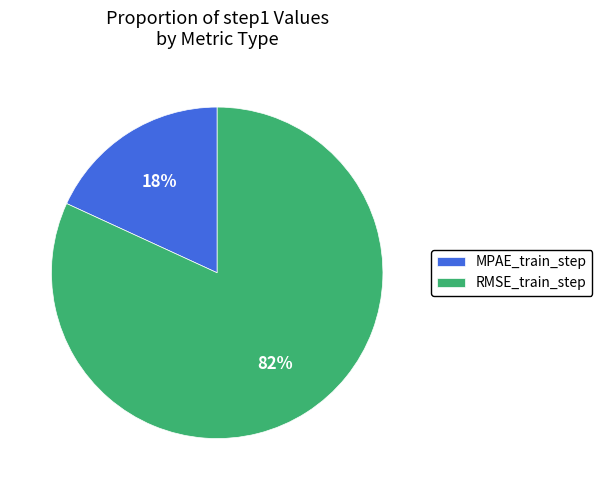

To the nearest percent, what percentage of the pie is RMSE_train_step?

82%